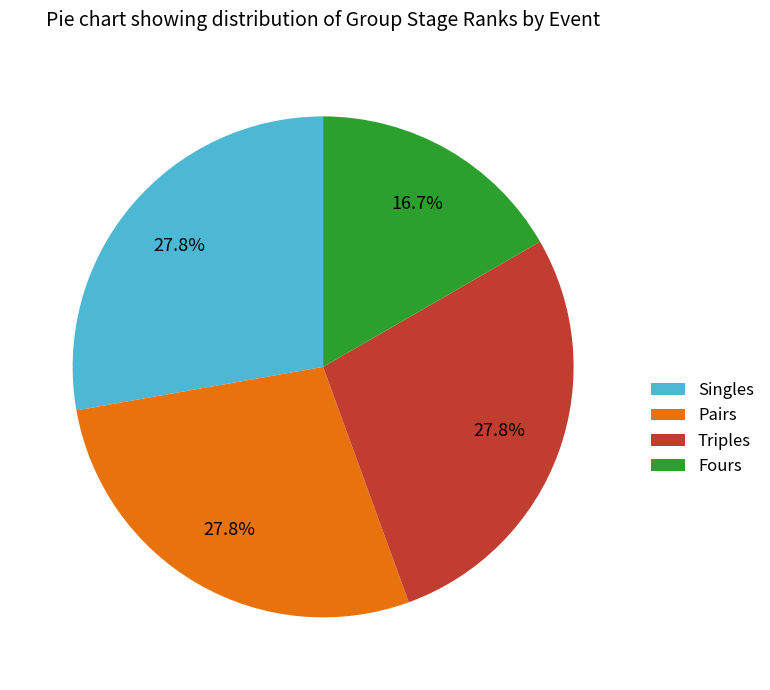

Which slice is the smallest?

Fours